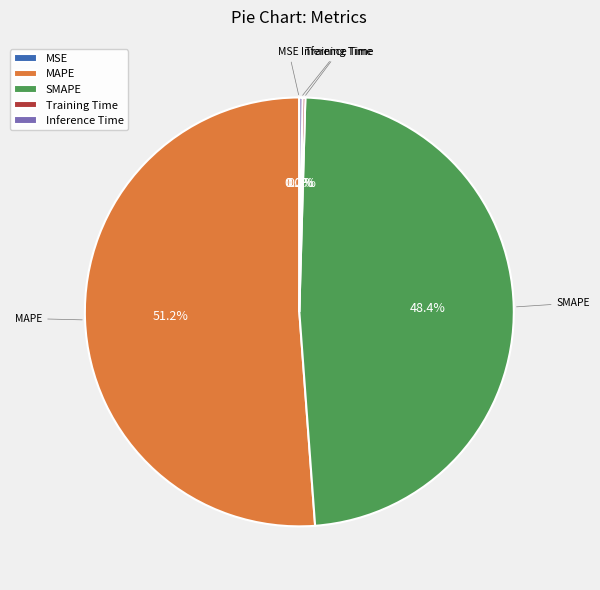

Which category accounts for the majority?

MAPE